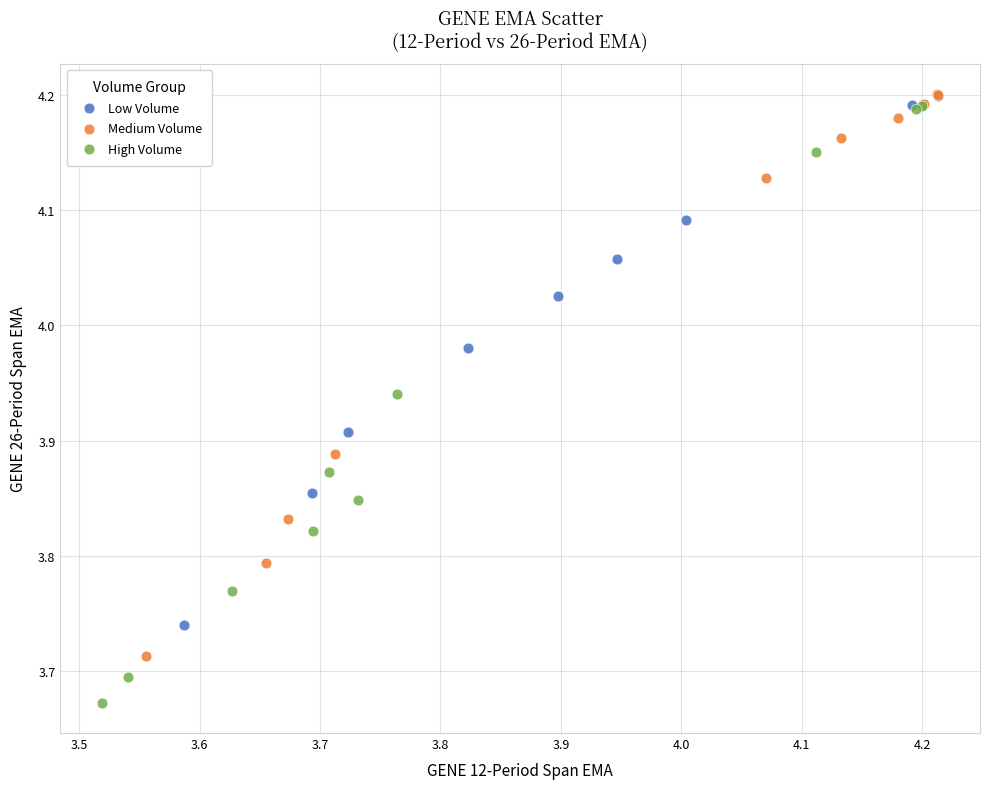

Which series has the widest spread of Y values?

High Volume